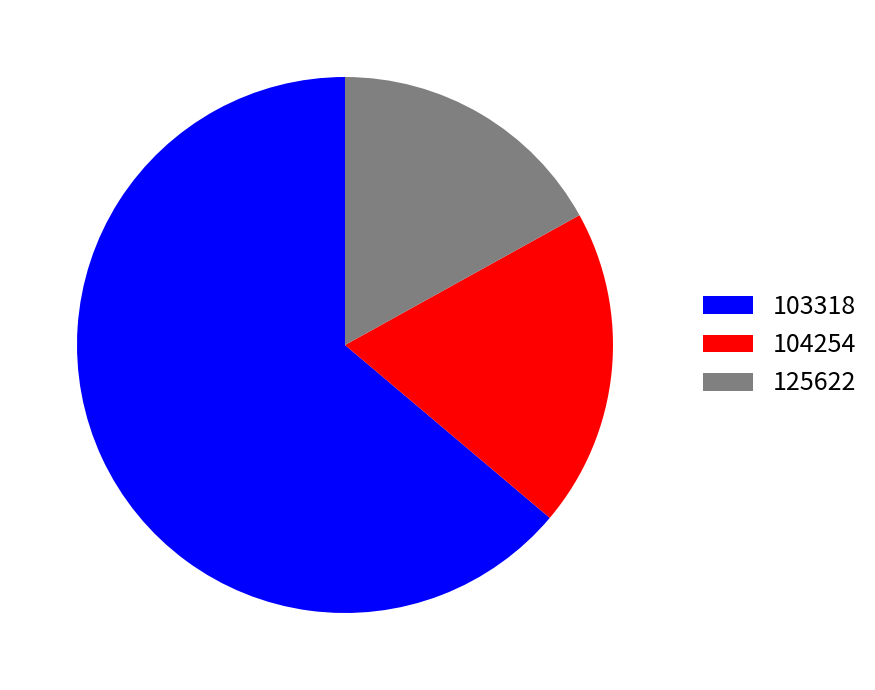

What is the ratio of the value at 103318 to the value at 125622?

3.8